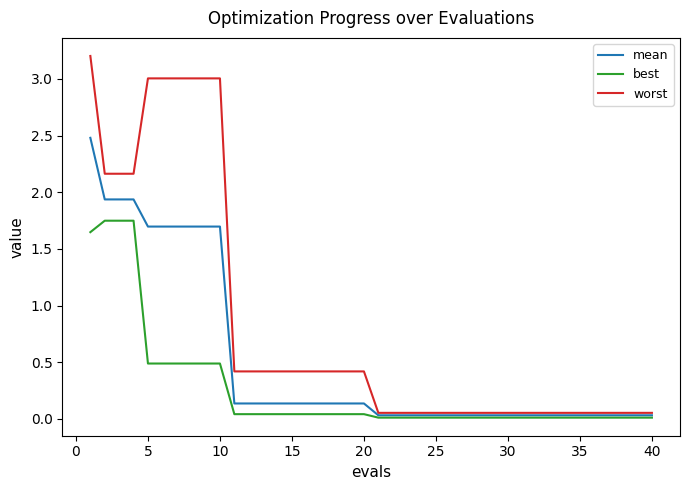

Which series has the largest total across all categories?

worst